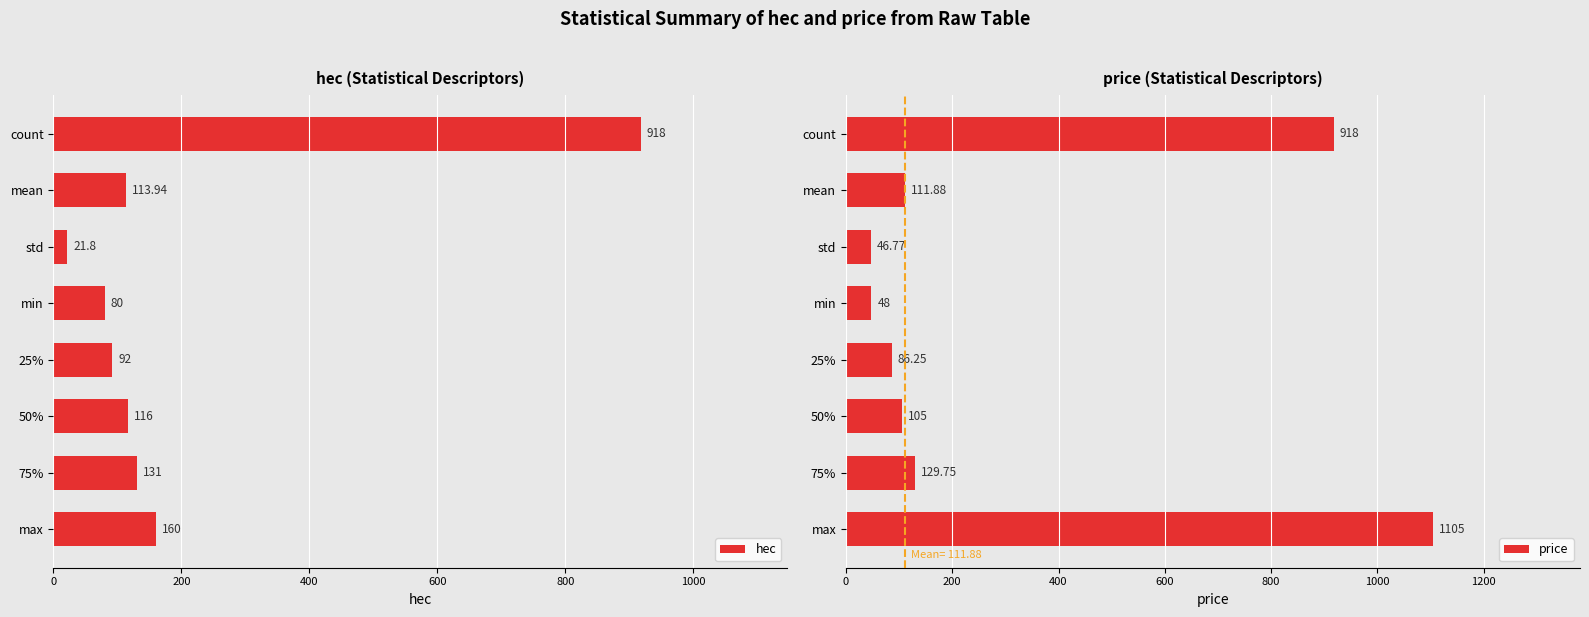

At how many categories does at least one series exceed 786?

2